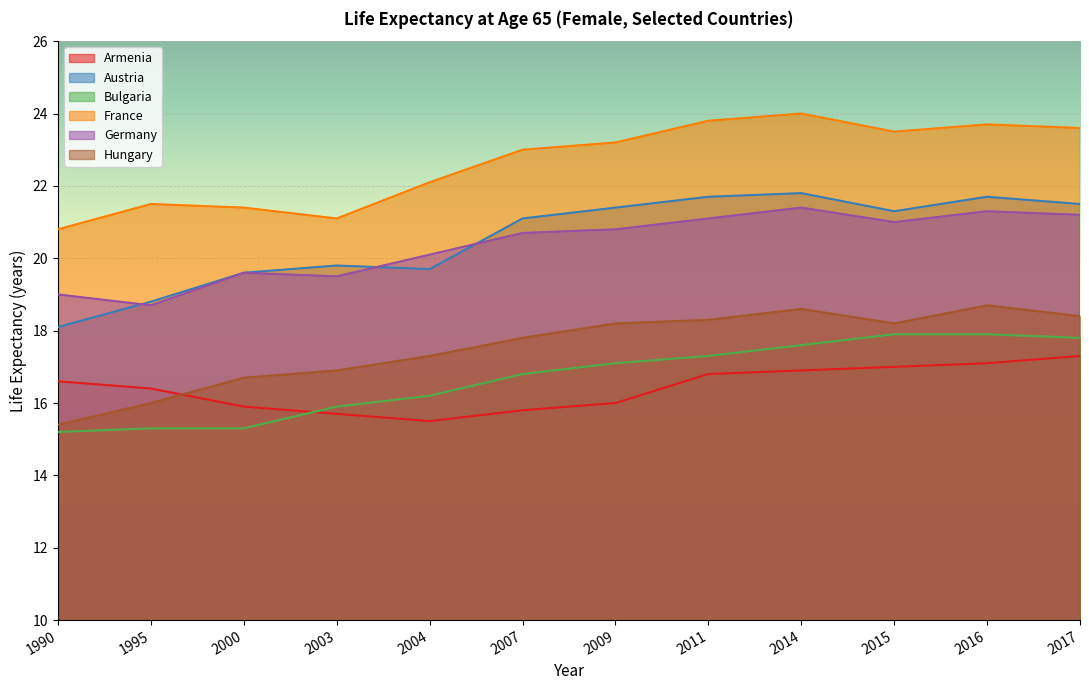

Between 2000 and 2015, which series saw the biggest shift?

Bulgaria